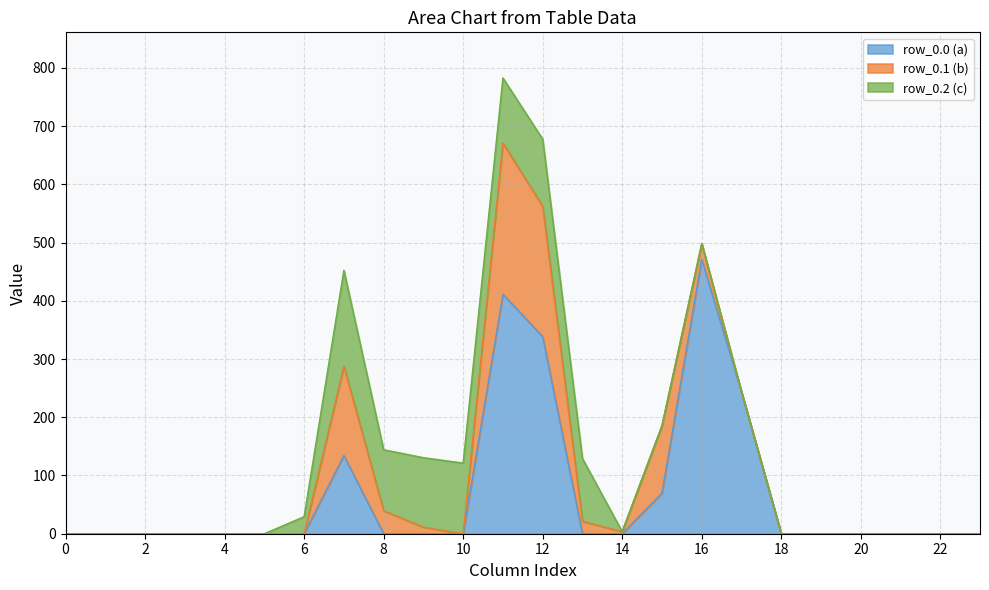

In row_0.0, how many points are higher than both neighbors (excluding endpoints)?

3